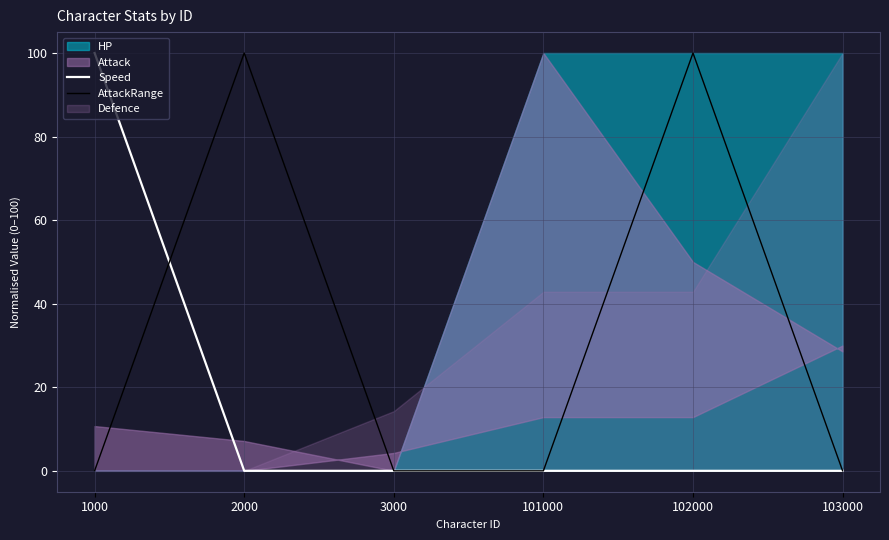

True or false: AttackRange has a value of 0 at 1000.

True